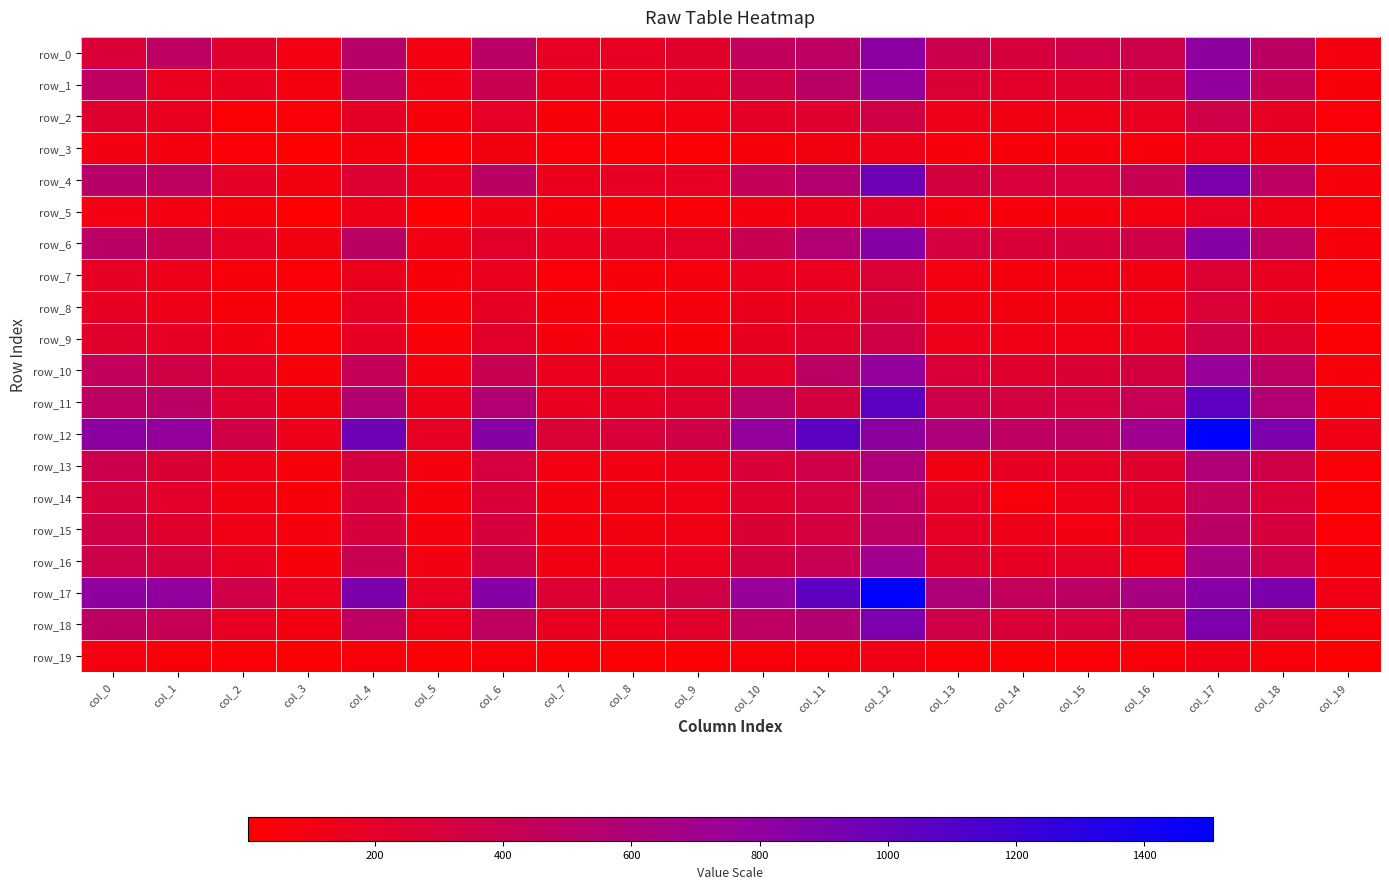

What is the sum of the row_3 values at col_12 and col_8?

161